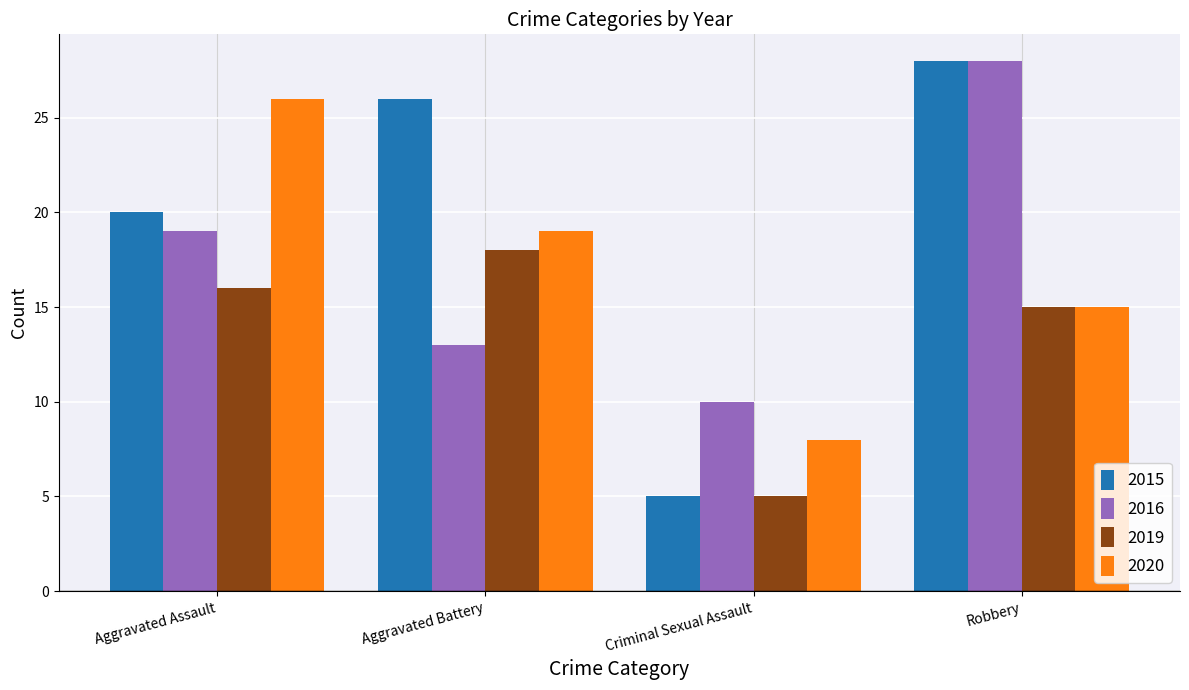

Does the chart contain any negative values?

No